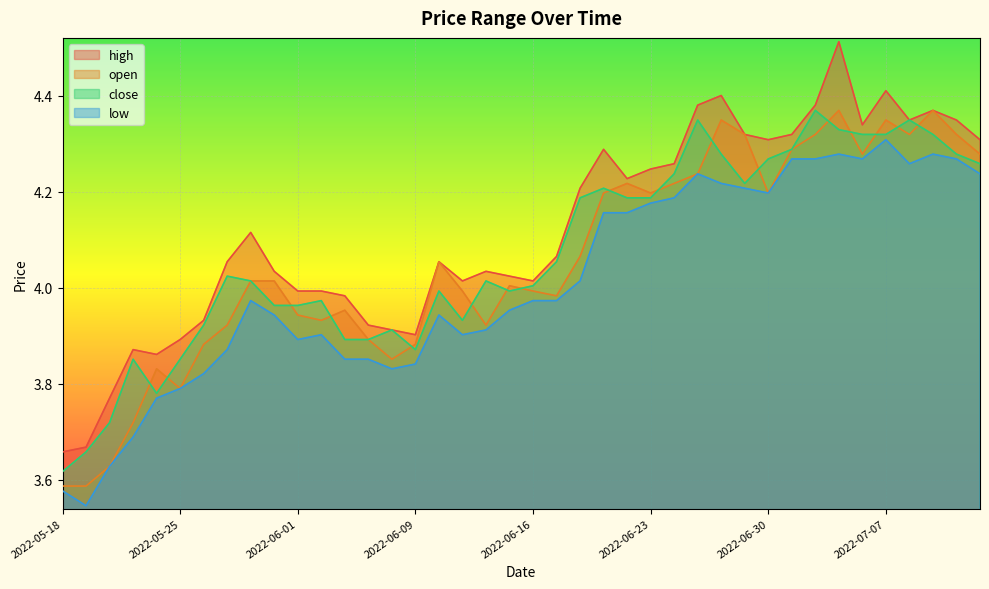

What is the total value across all series at 2022-06-02?

15.8